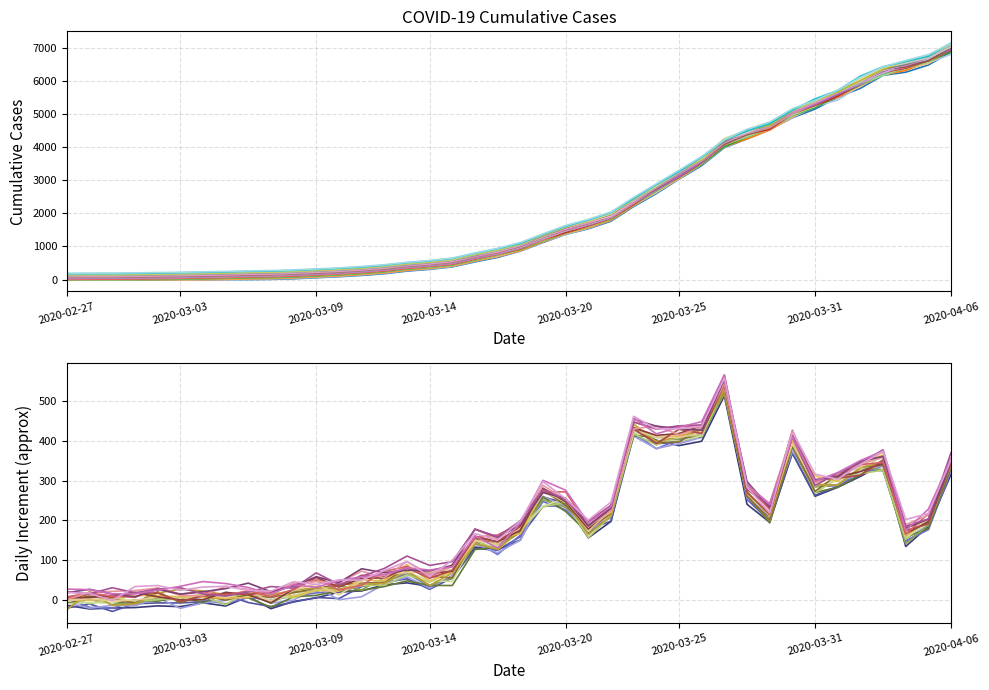

True or false: the data has more than 1 interior local peaks.

False